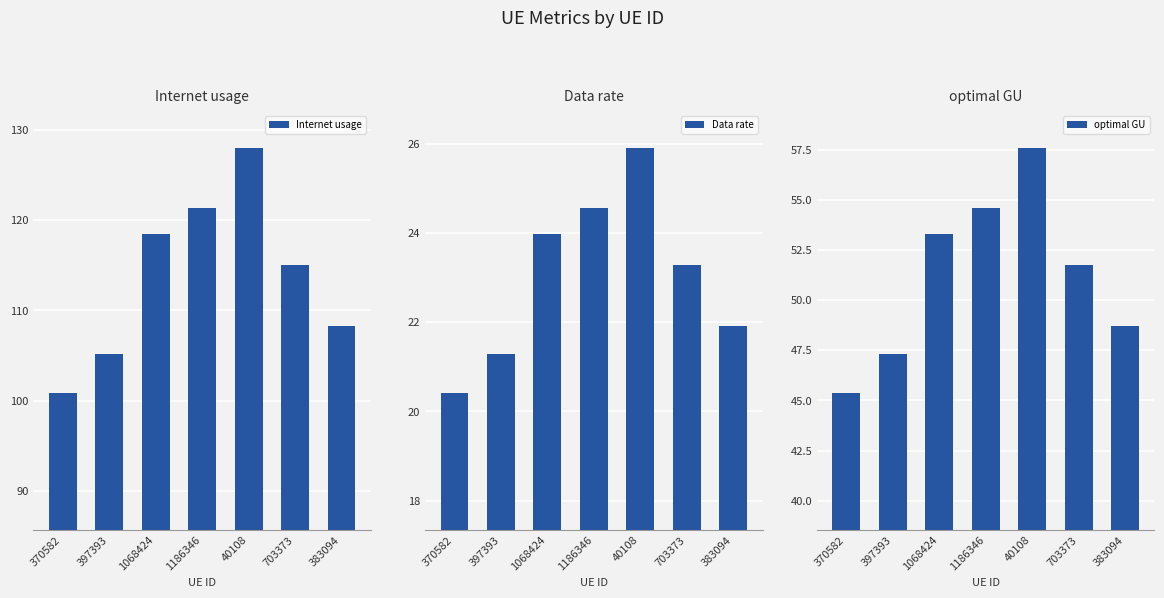

What is the greatest value displayed?

128.0